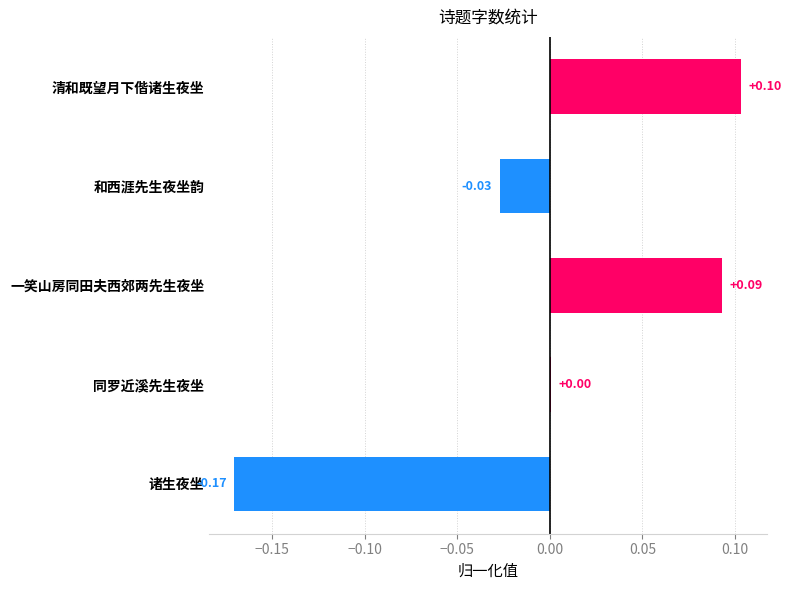

Which has a higher value, 诸生夜坐 or 清和既望月下偕诸生夜坐?

清和既望月下偕诸生夜坐